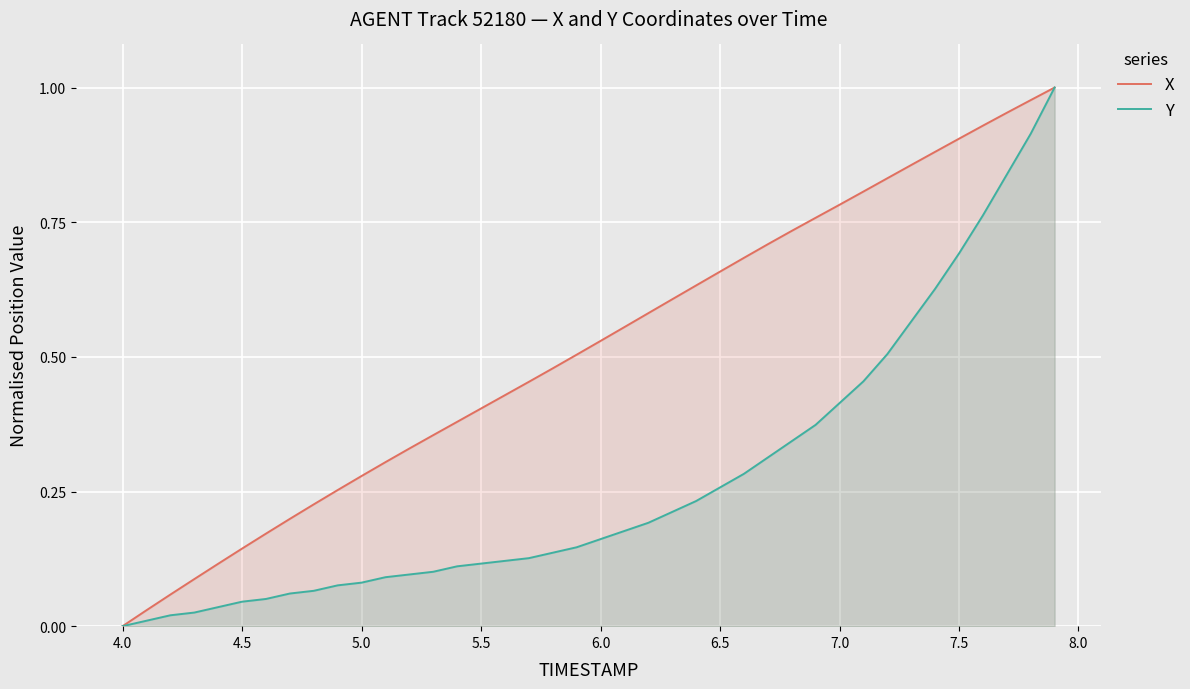

What are all the series names shown in the legend?

X, Y